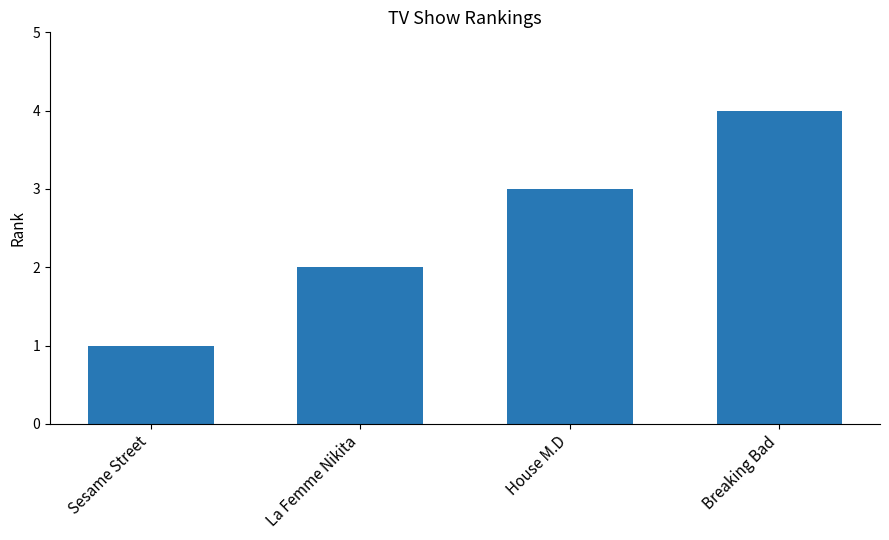

Approximately how many times larger is the value at House M.D compared to Sesame Street?

3.0